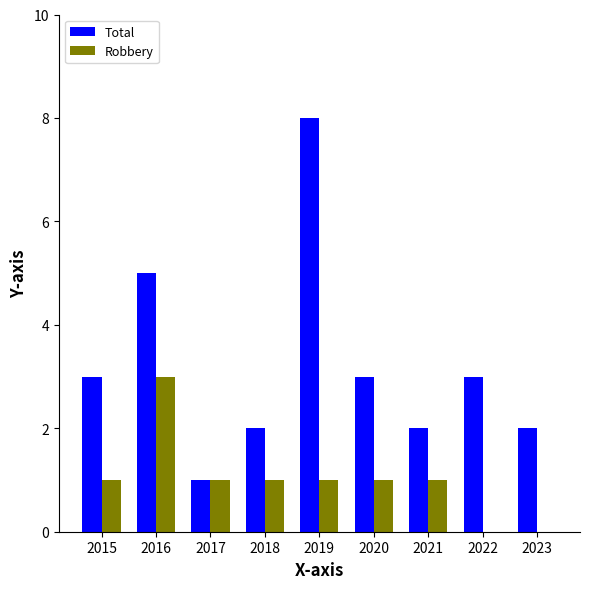

How many distinct data groups are displayed?

2